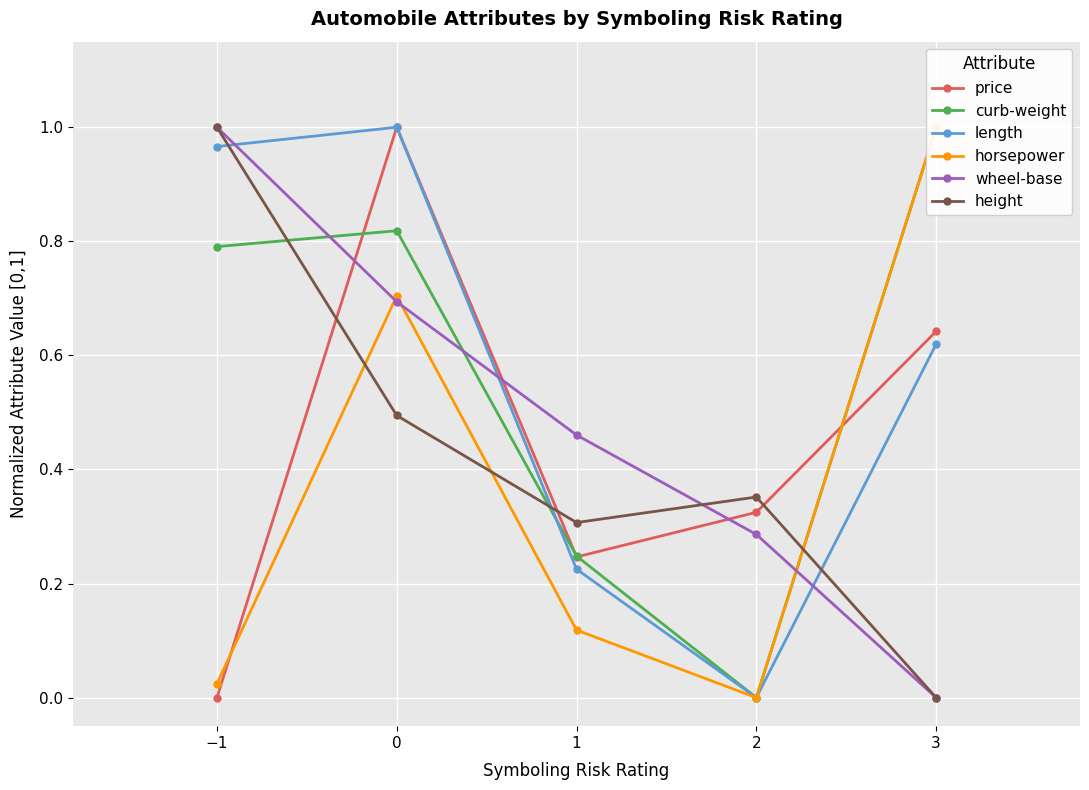

Where do price and height first cross each other?

−1 and 0